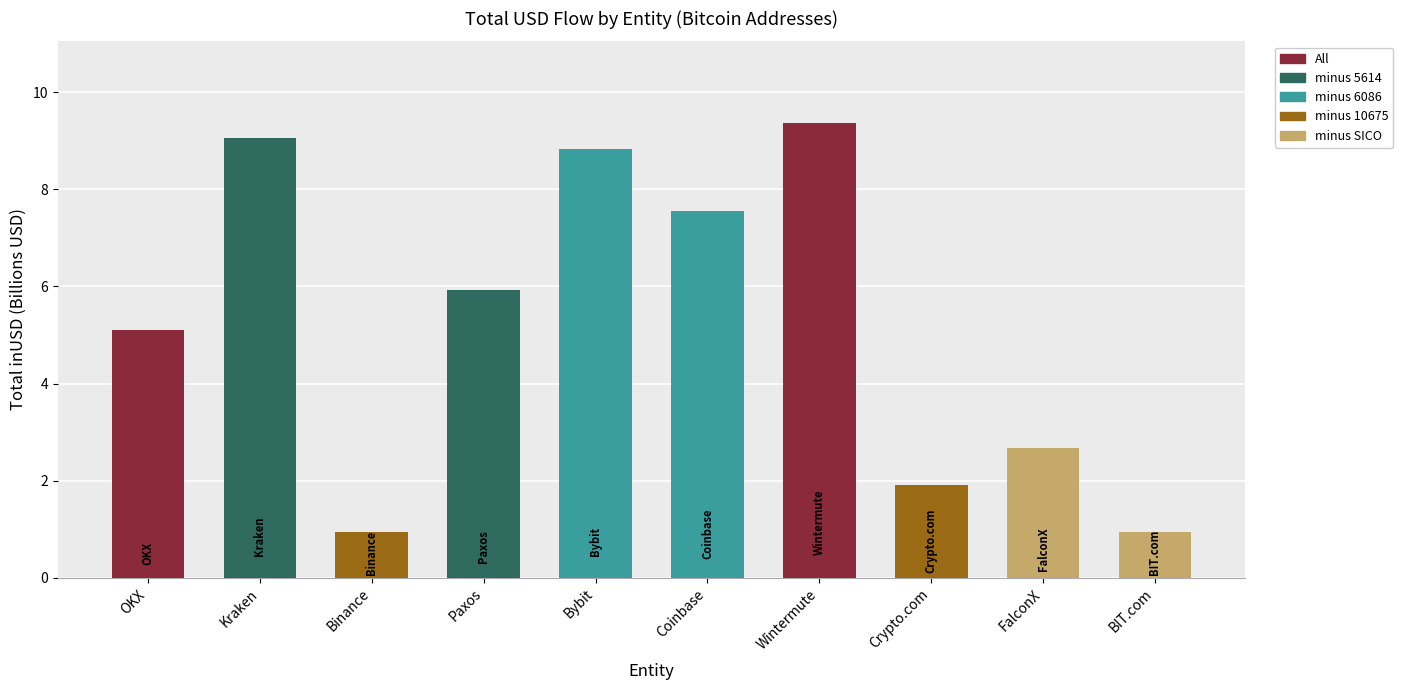

Reading left to right, transcribe all the data shown in this chart.

All: 5.1	9.4
minus 5614: 9.1	5.9
minus 6086: 8.8	7.6
minus 10675: 0.9	1.9
minus SICO: 2.7	0.9